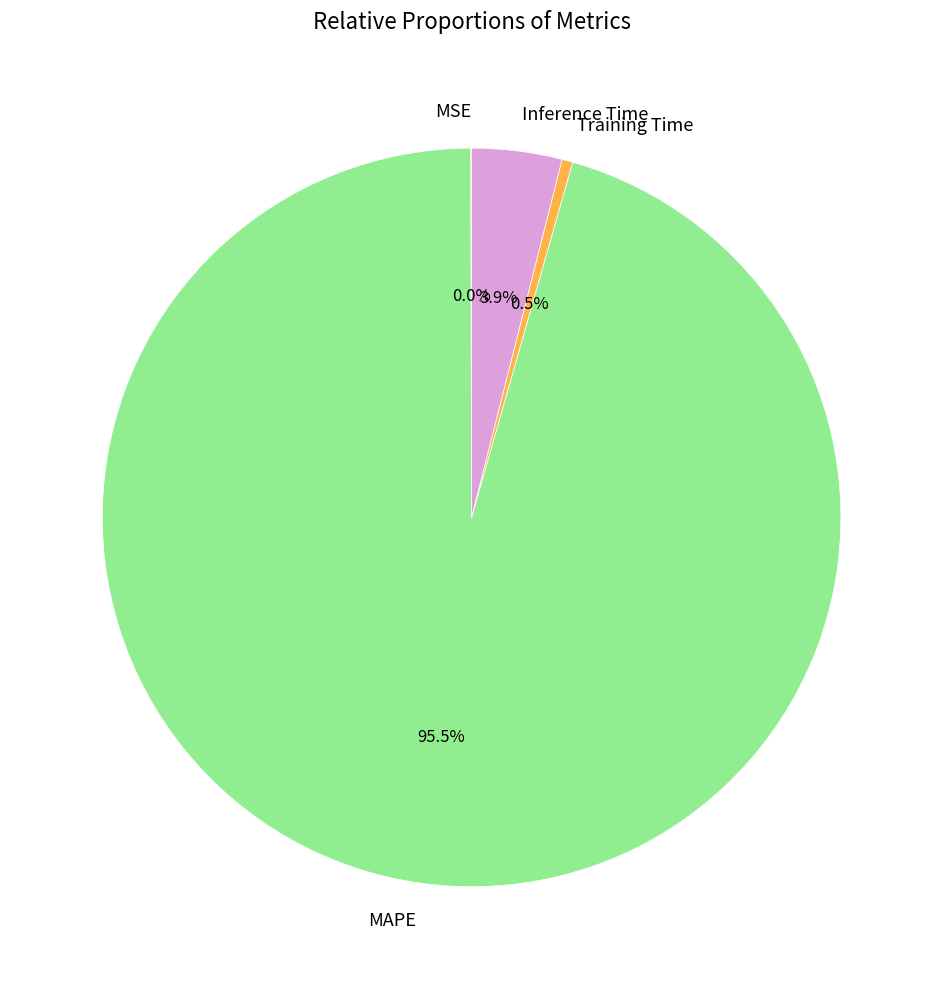

What percentage is the Inference Time slice, to the nearest percent?

4%